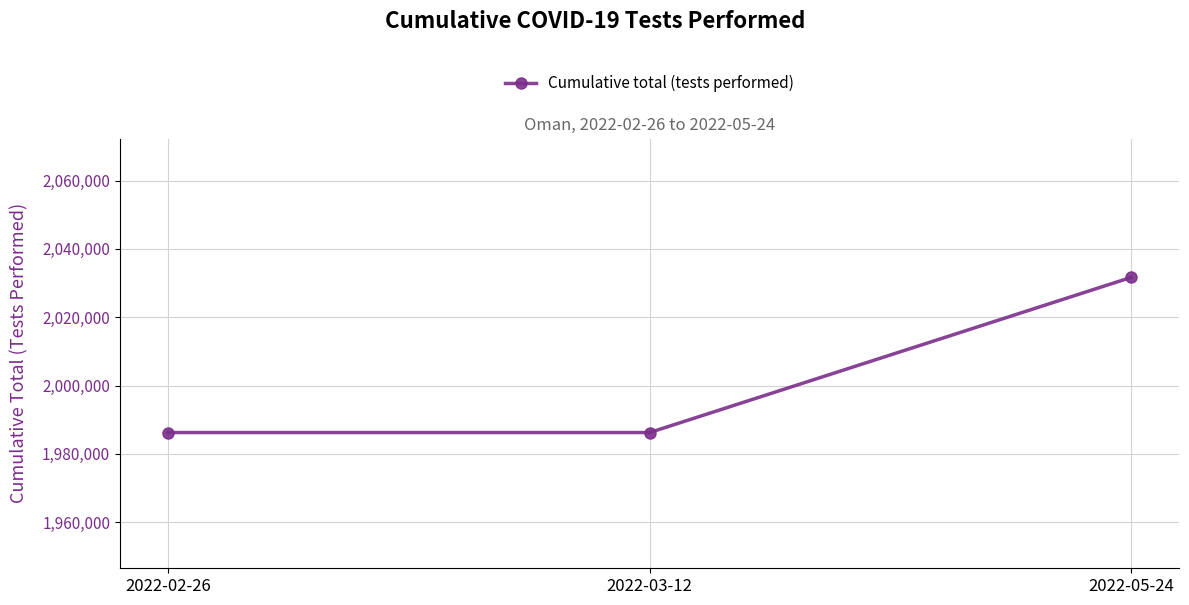

What is the greatest value displayed?

2031675